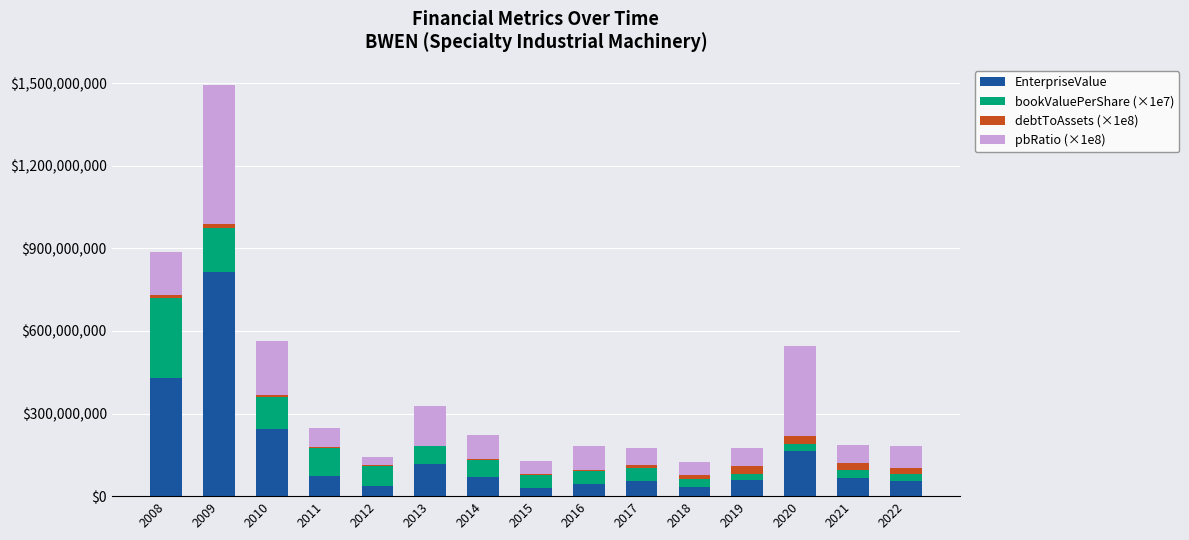

At which category is the sum across all series the highest?

2009